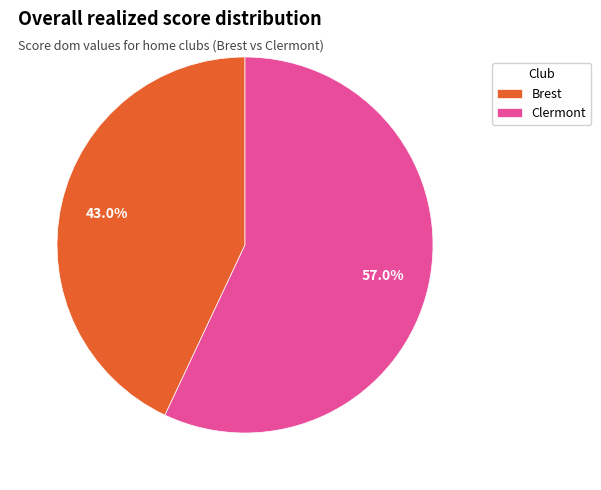

What is the majority slice?

Clermont